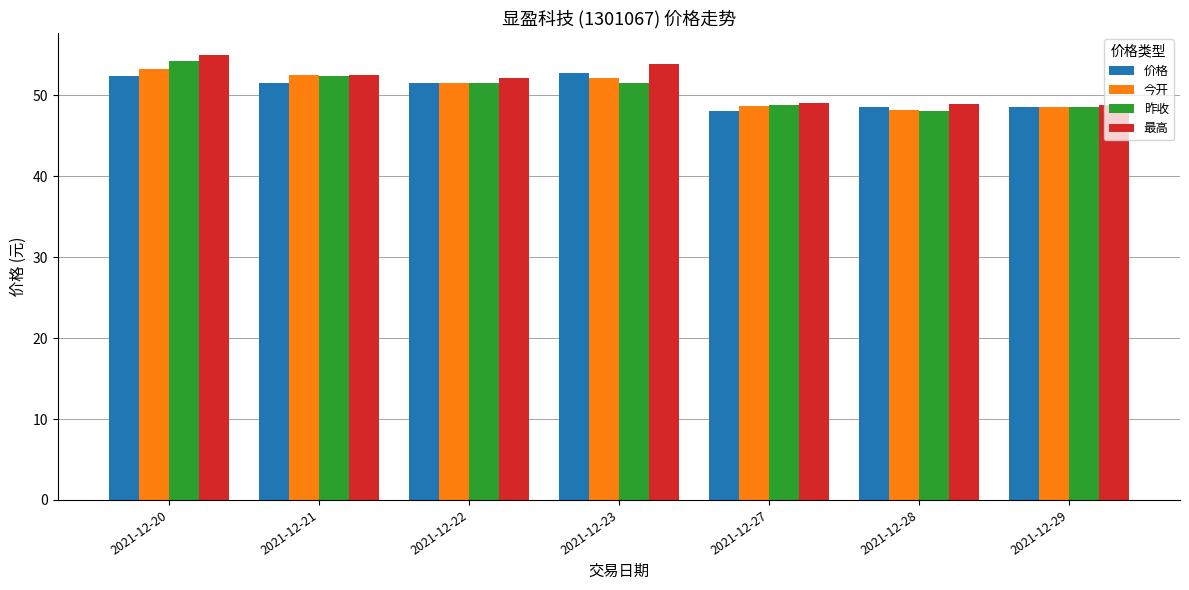

What is the value of the 最高 bar at the 3rd from the left?

52.1